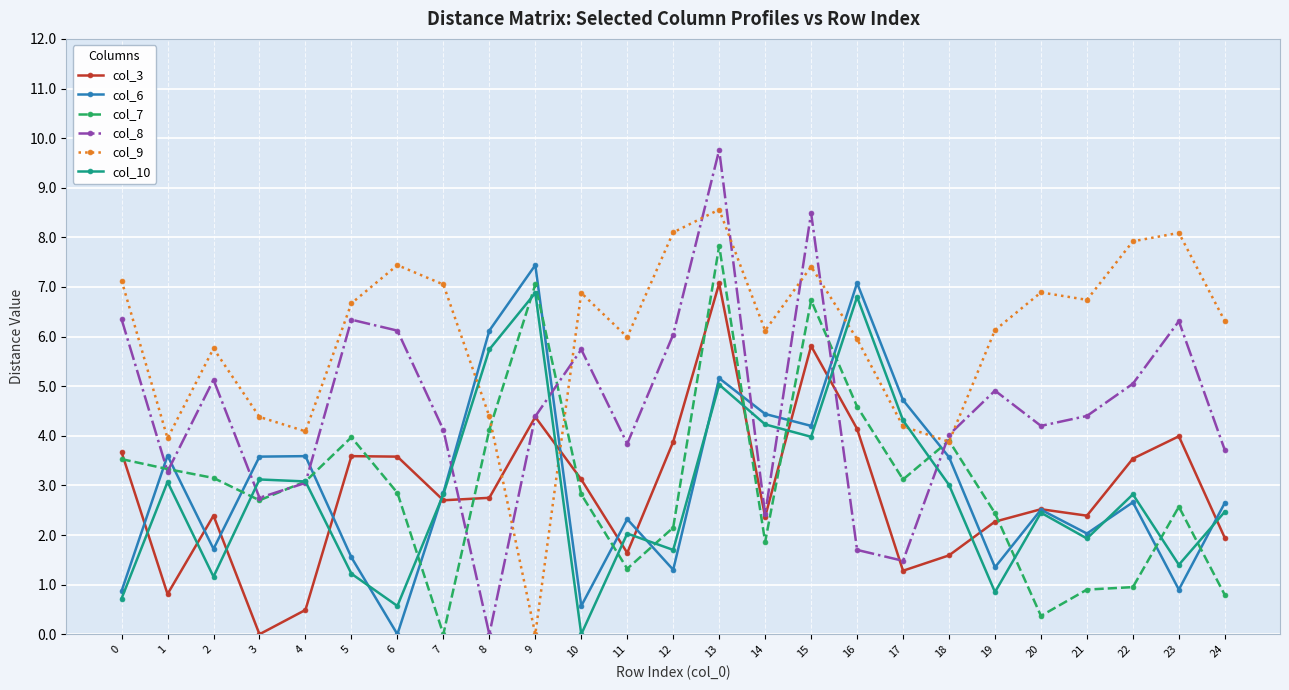

How many intersections are there between col_9 and col_10?

4